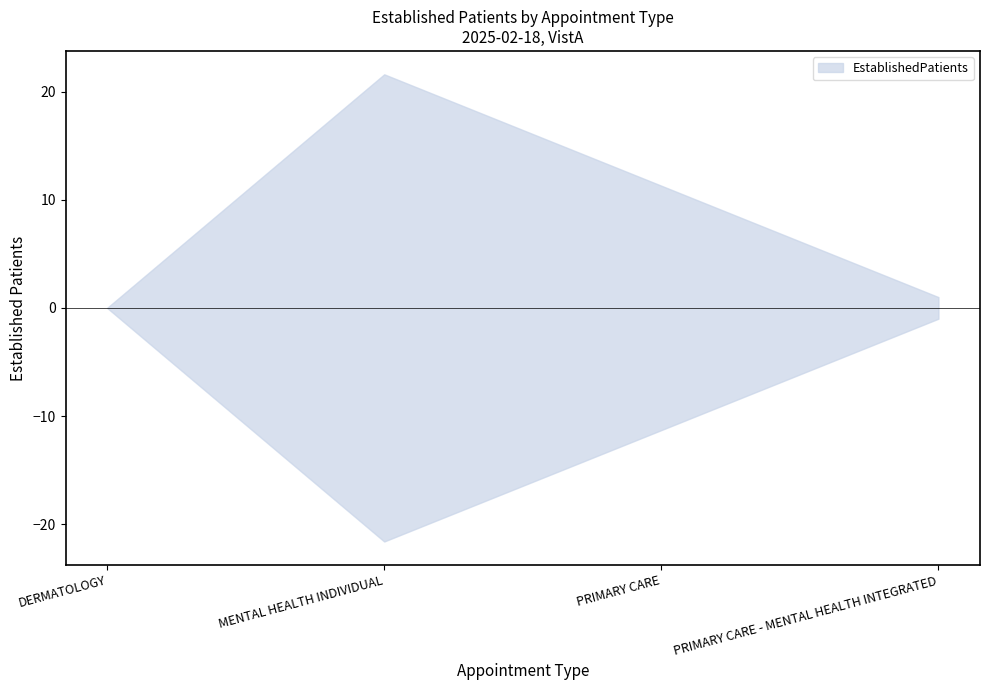

How many interior local peaks (higher than both neighbors) does the data have?

1